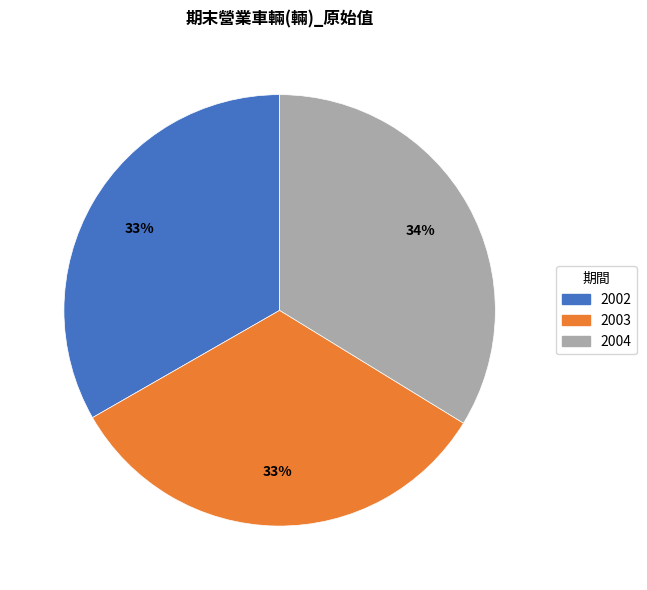

Does 2004 account for over 50% of the chart?

No